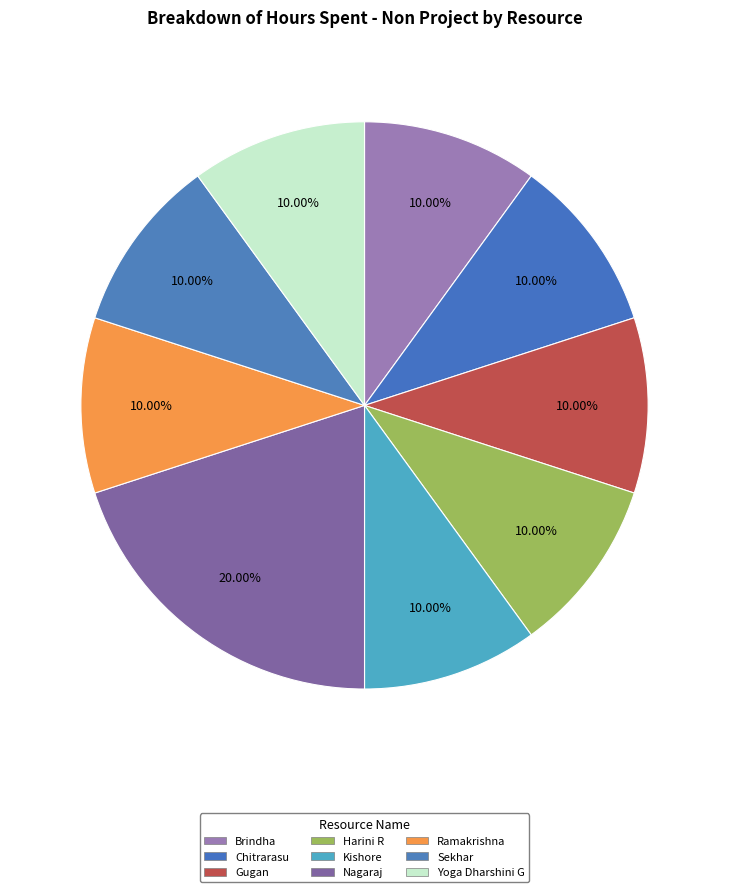

Which slice is the largest?

Nagaraj